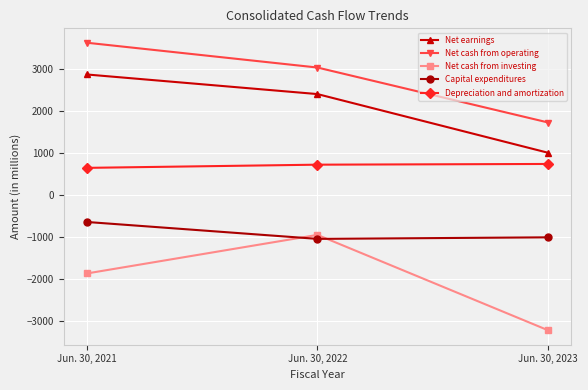

What is the minimum value for Capital expenditures?

-1040